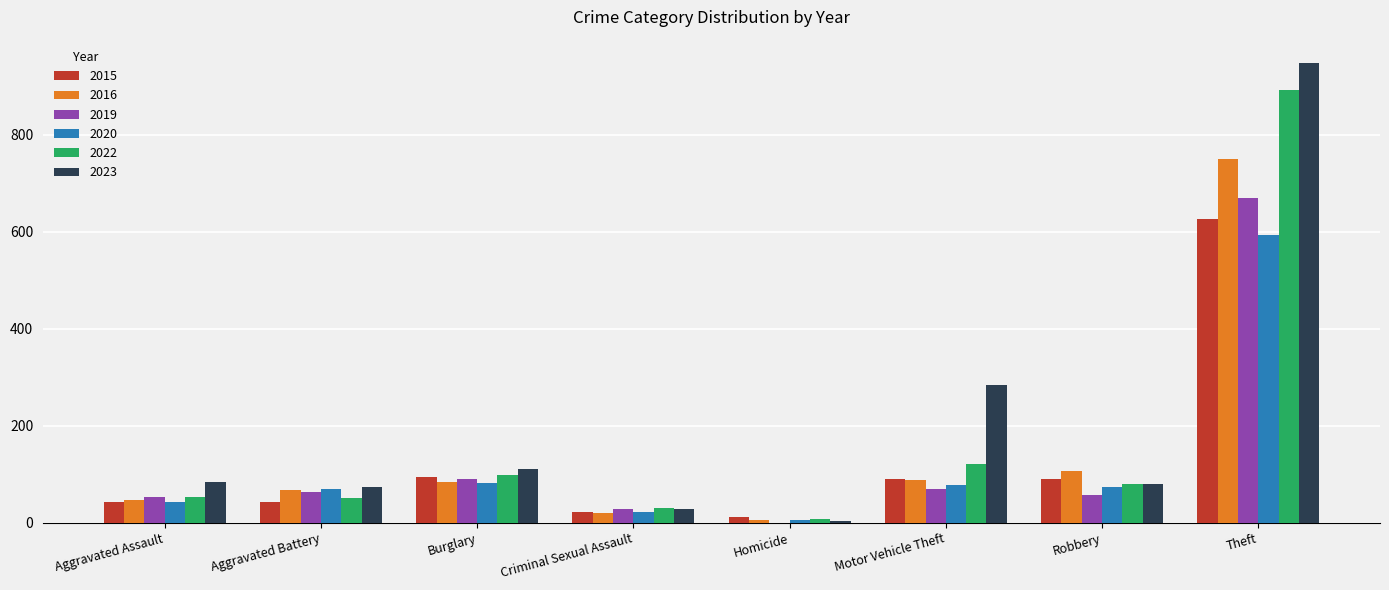

Which series changed the most between Motor Vehicle Theft and Robbery?

2023